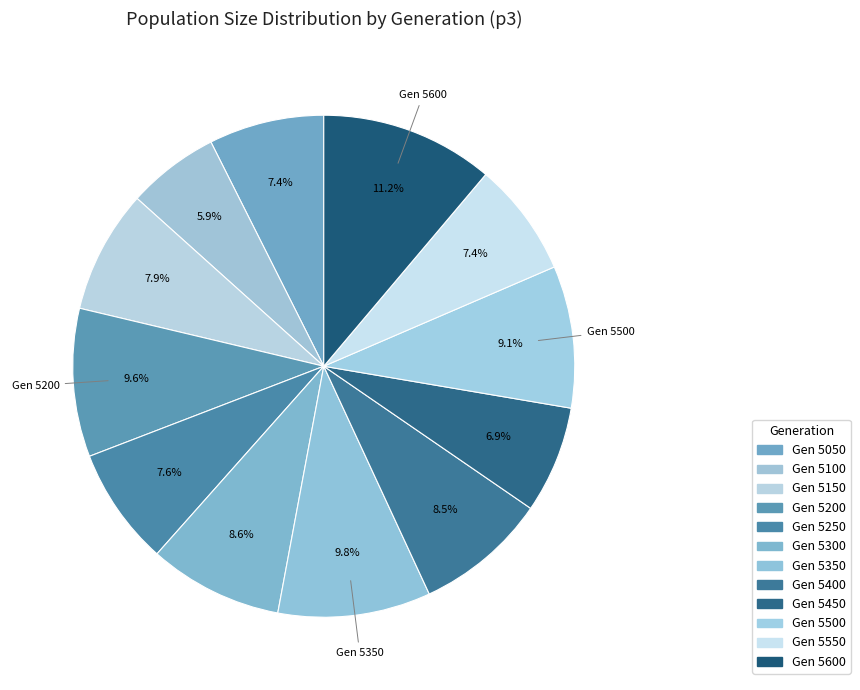

Does any single category account for the majority?

No